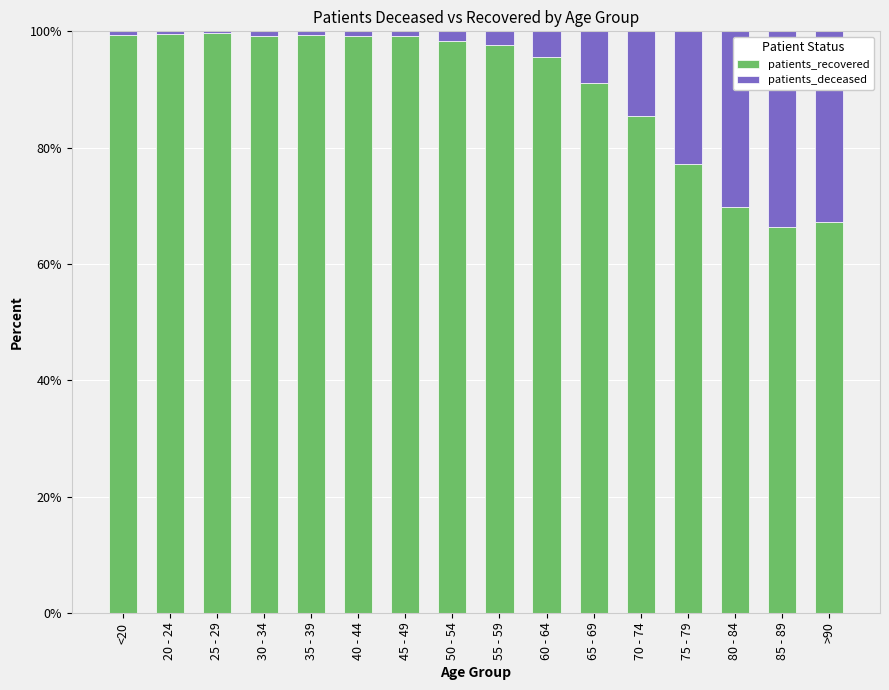

What is the highest value of the patients_recovered series?

99.8